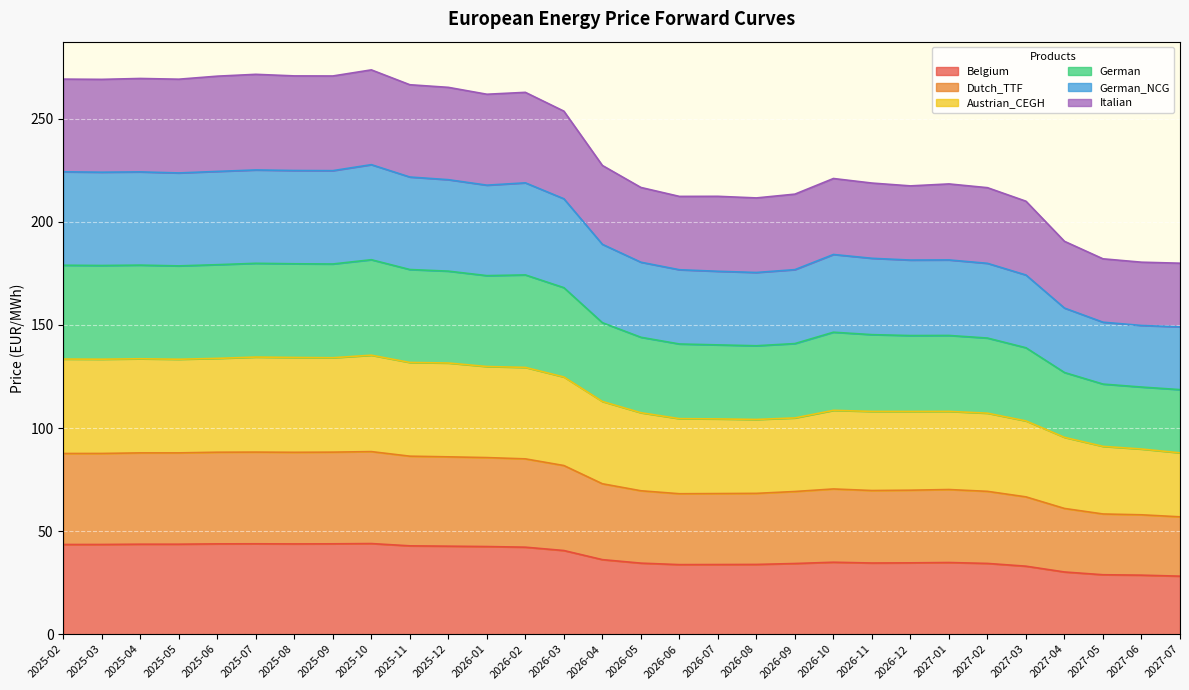

What is the highest value of the Belgium series?

43.9